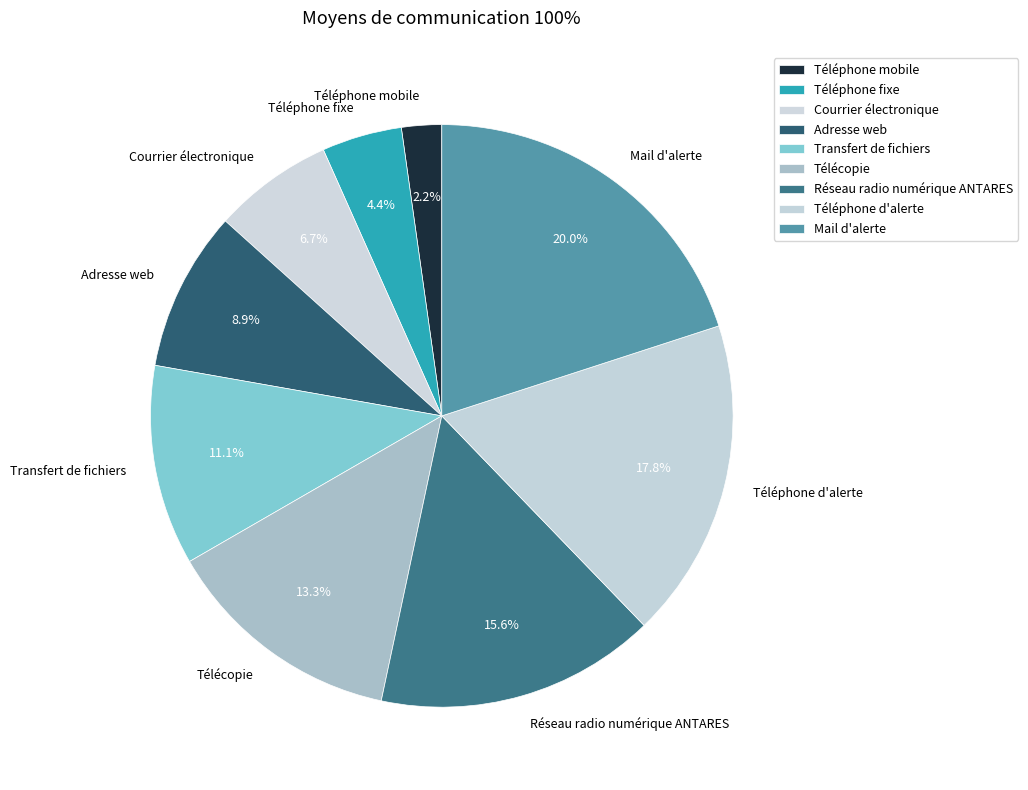

Which slice is the largest?

Mail d'alerte